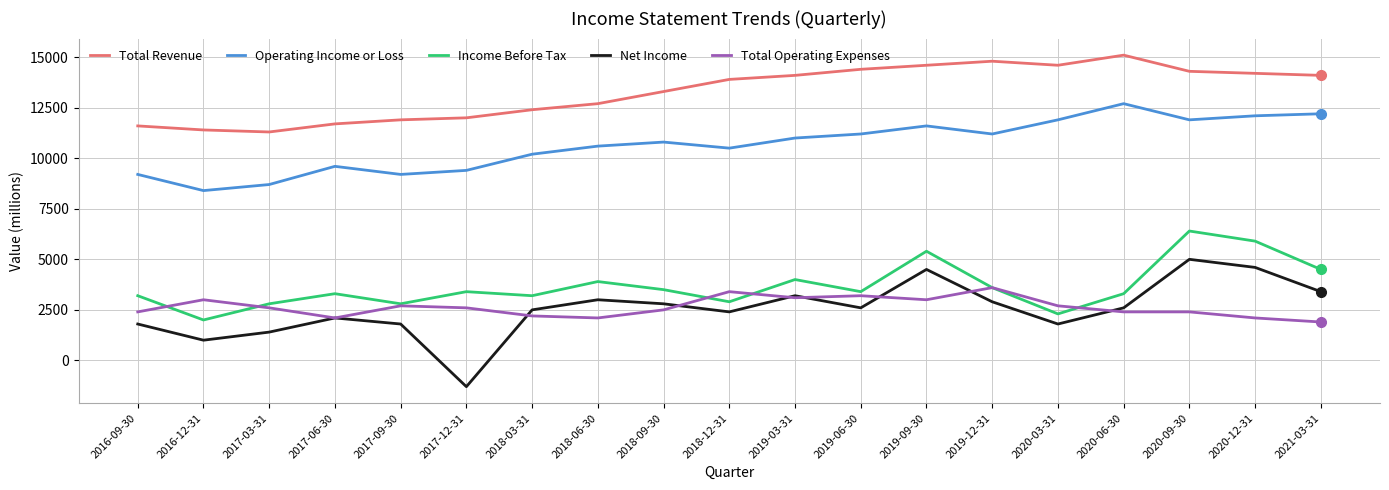

Where is the first local maximum for Net Income?

2017-06-30